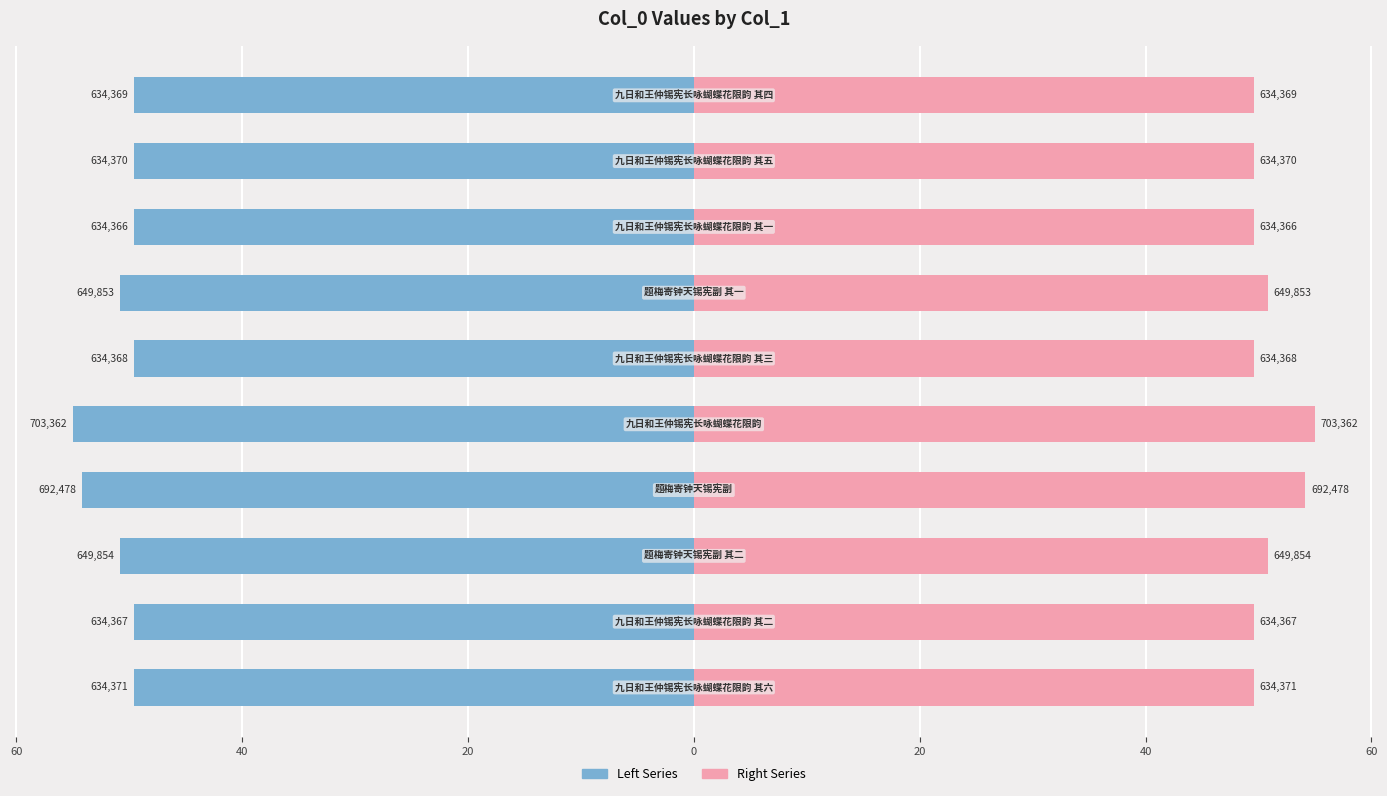

What is the spread (max minus min) of values at 0?

110.0